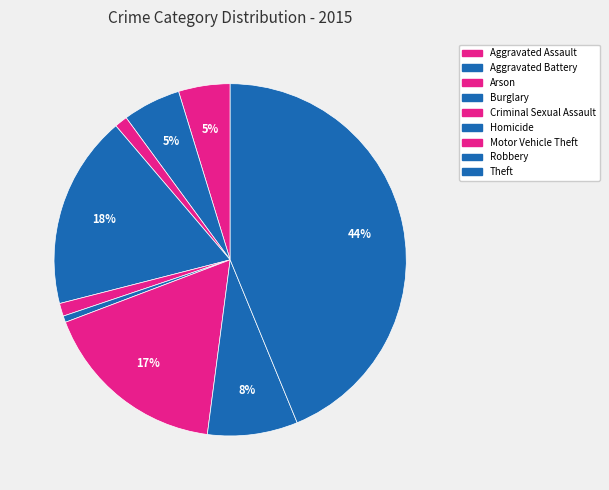

What portion of the pie excludes Burglary?

82.2%